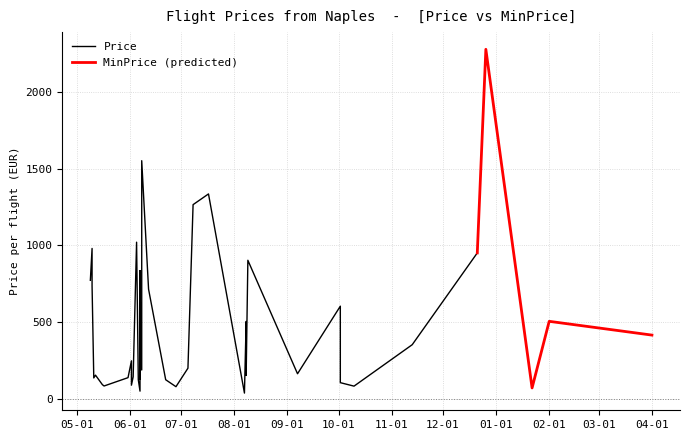

What is the minimum value for Price?

37.2